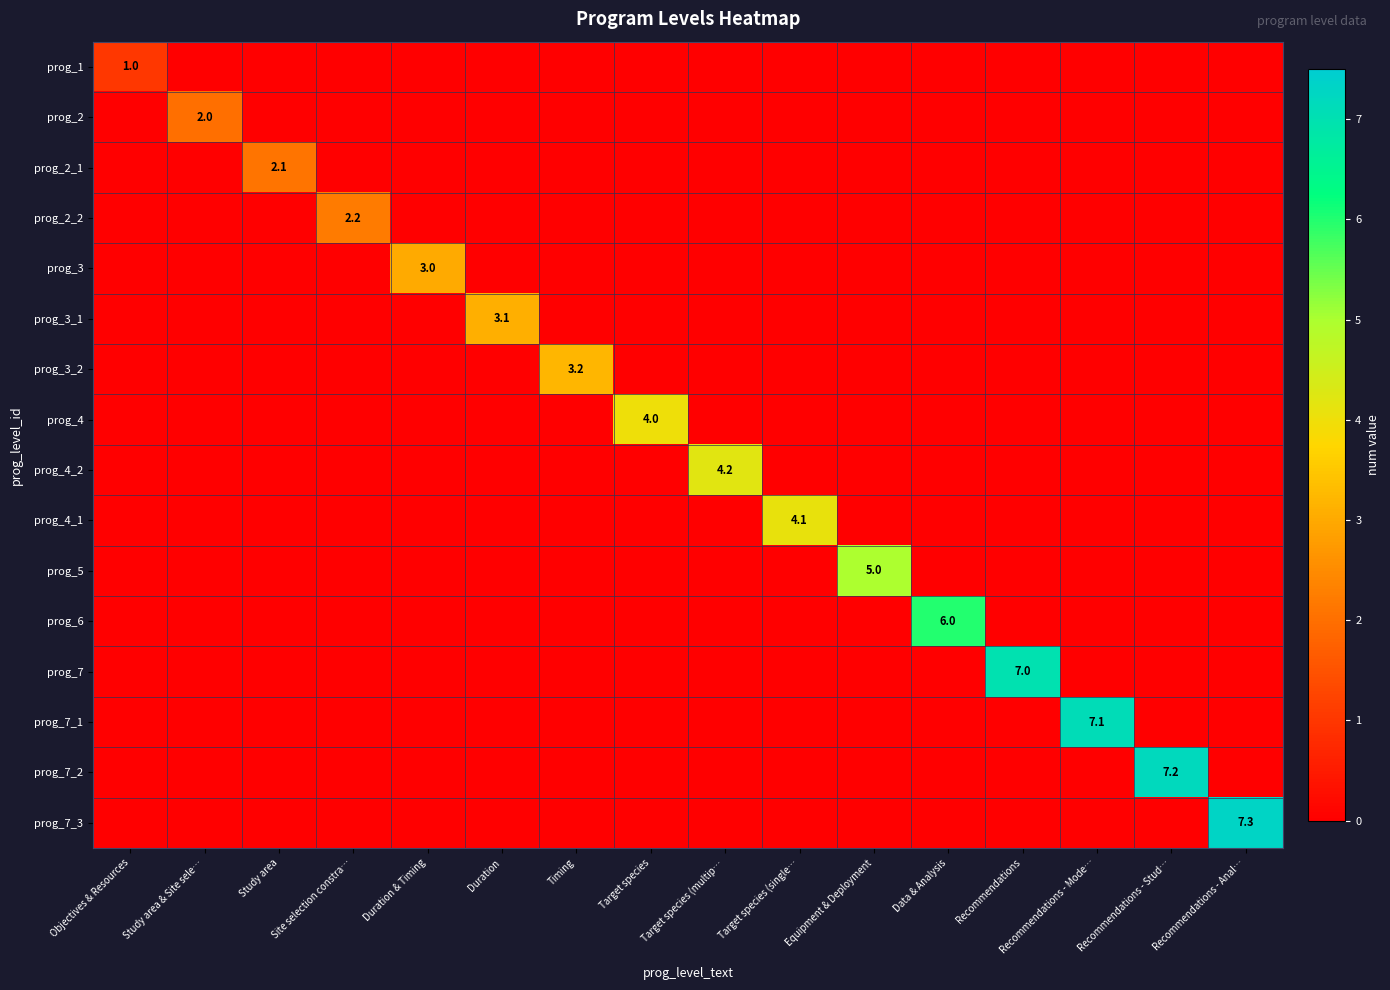

How many prog_2_1 values are between 0 and 1?

15